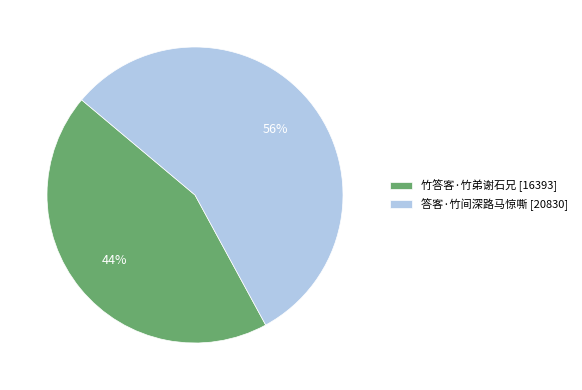

Do 竹答客·竹弟谢石兄 [16393] and 答客·竹间深路马惊嘶 [20830] together represent more than half of the pie?

Yes